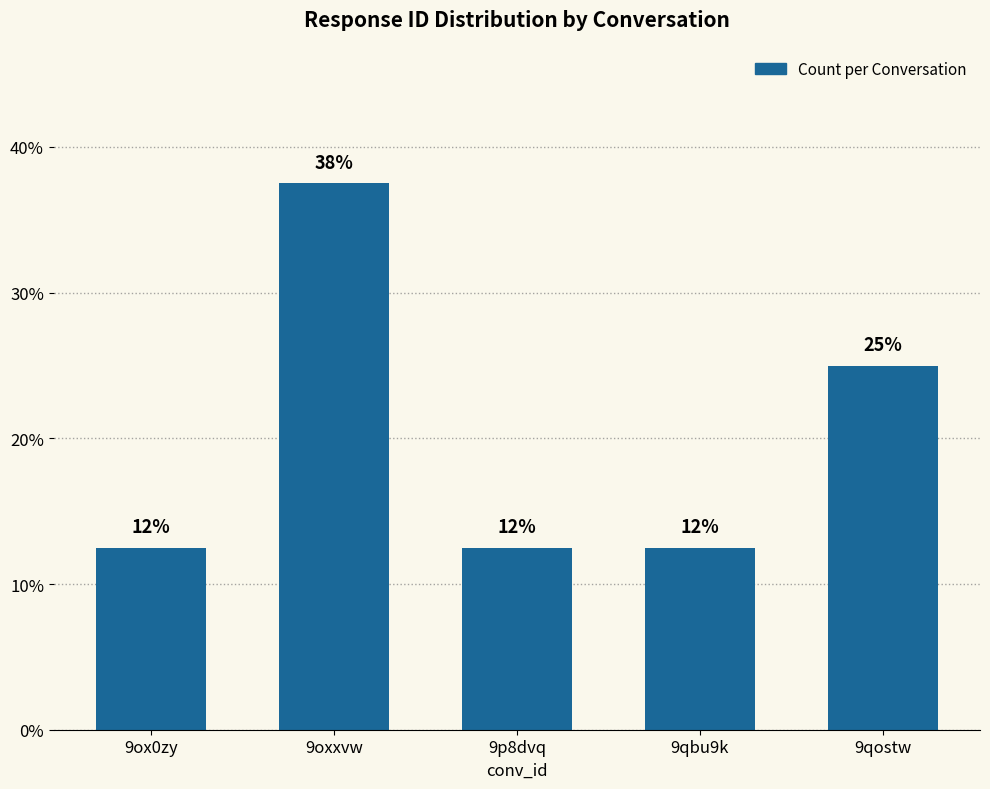

The value at 9qostw is 0.2. True or false?

True